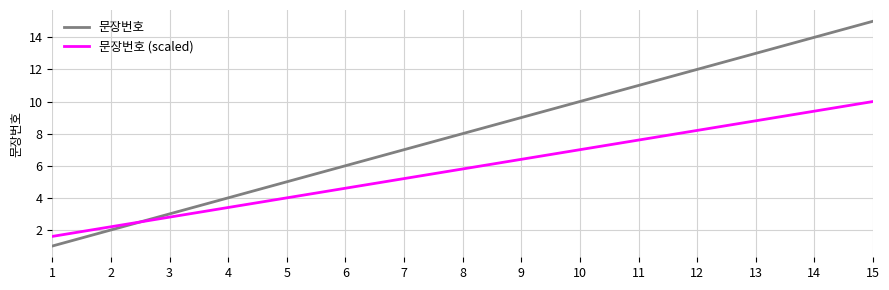

What are all the series names shown in the legend?

문장번호, 문장번호 (scaled)